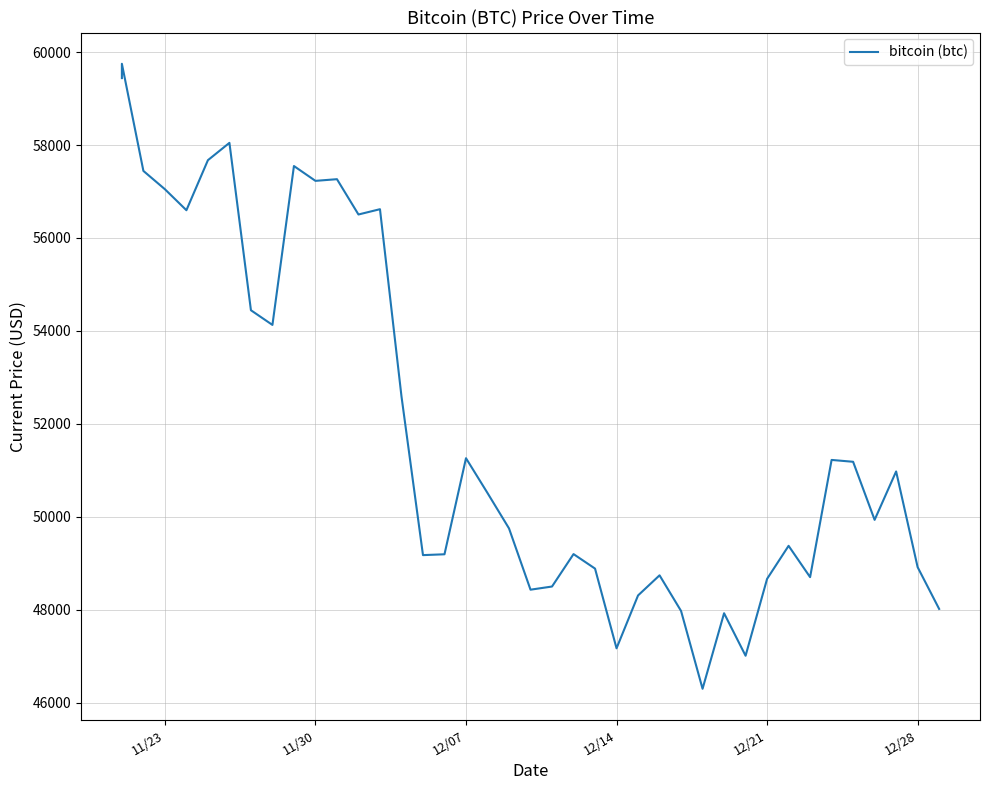

Does the chart have visible grid lines?

Yes